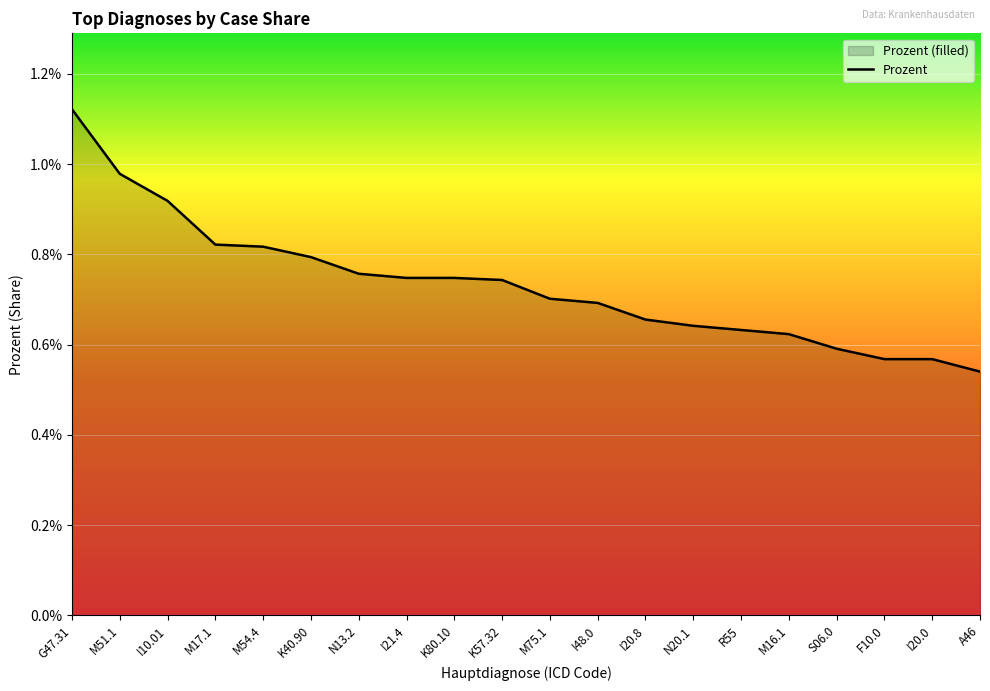

What position from the left is K80.10?

9